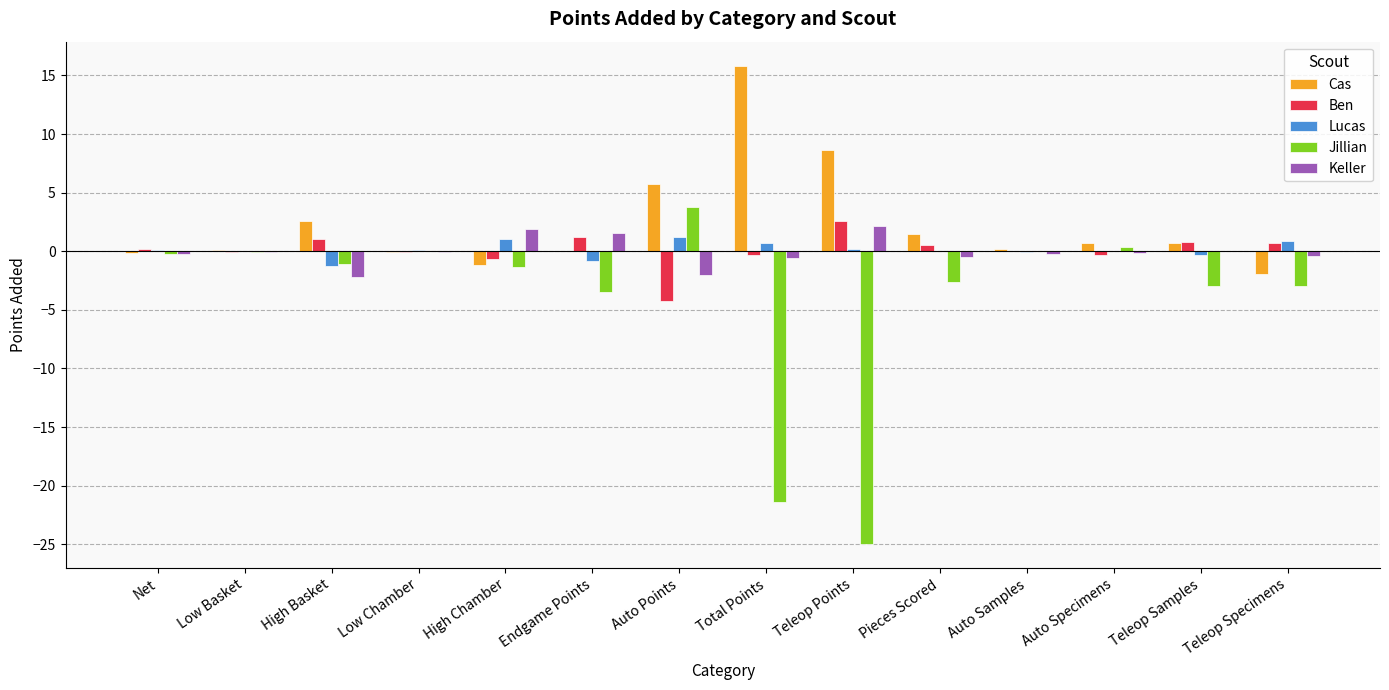

At which category does the chart reach its peak across all series?

Total Points